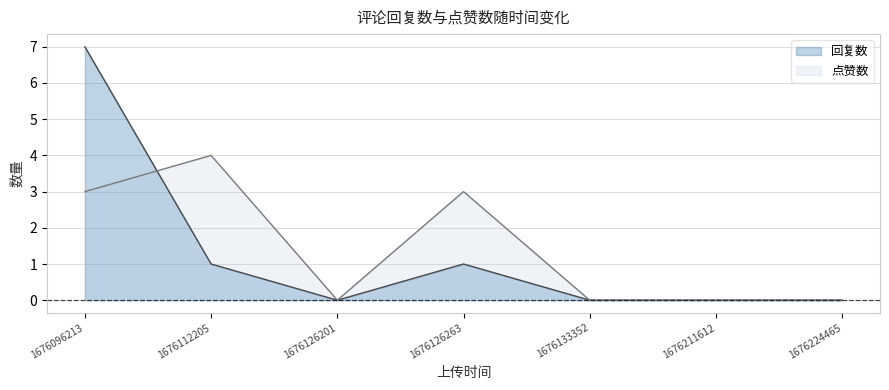

Reading left to right, extract all data points from this chart.

回复数: 7	1	0	1	0	0	0
点赞数: 3	4	0	3	0	0	0